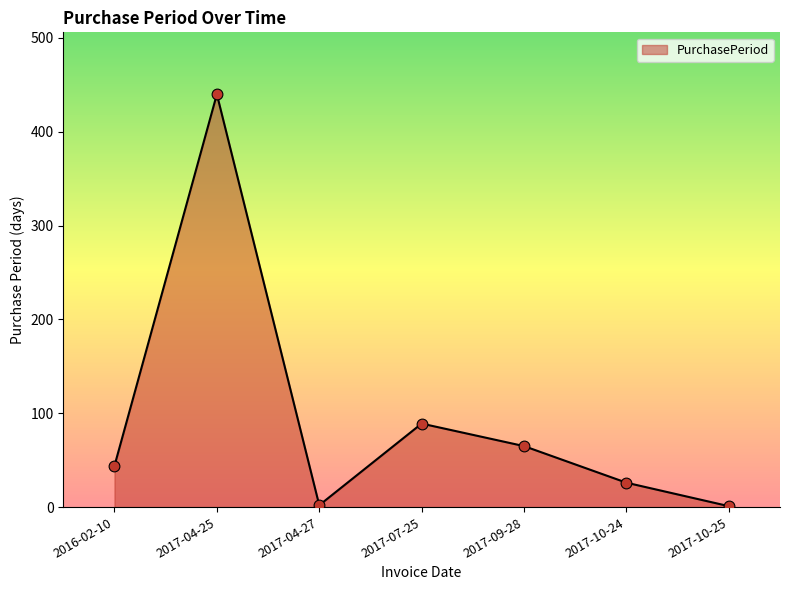

What is the change in value from 2017-09-28 to 2017-10-25?

-64